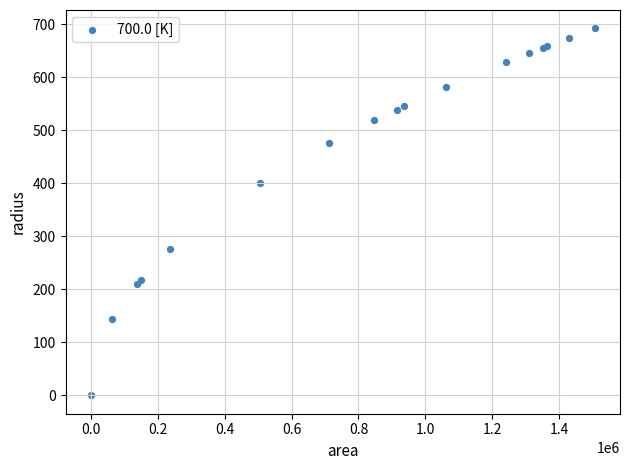

What Y value in the scatter plot is closest to 346?

401.2